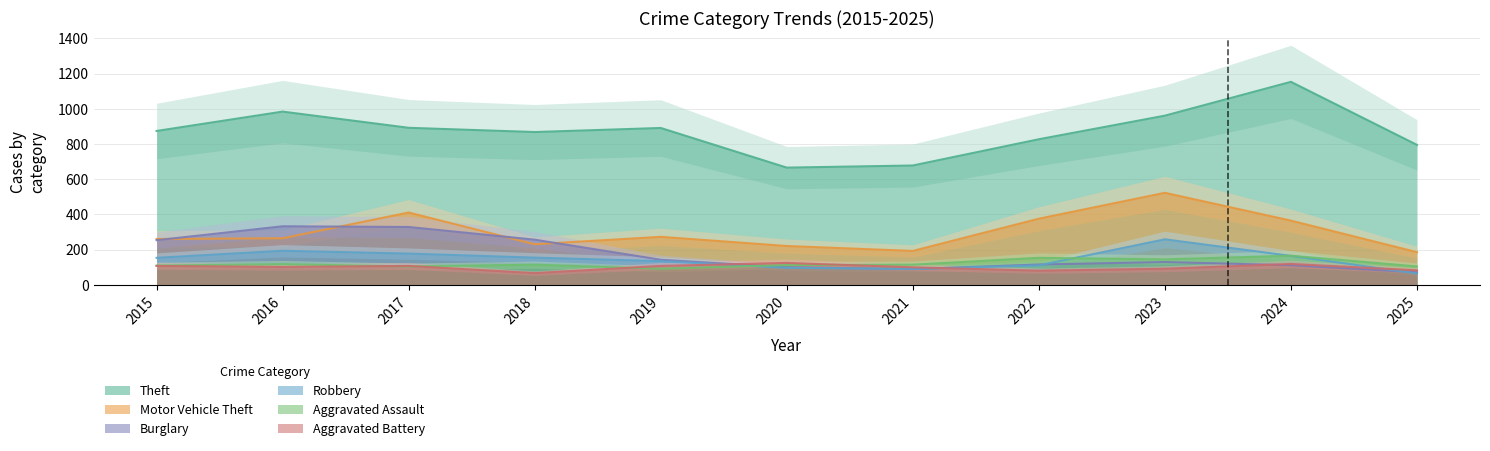

Between 2017 and 2025, which is larger?

2017